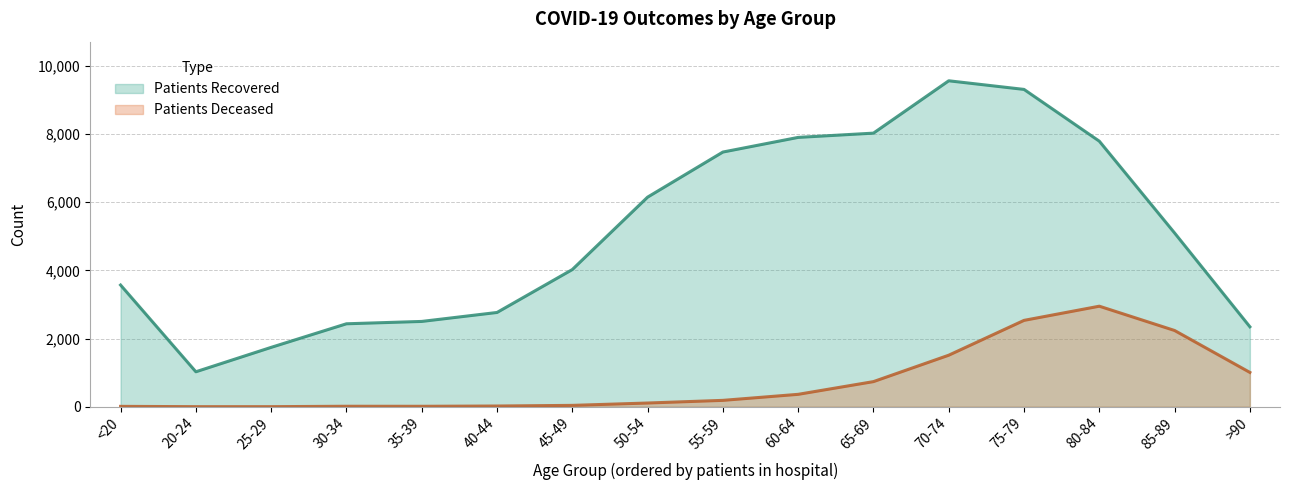

Which series has the largest total across all categories?

Patients Recovered